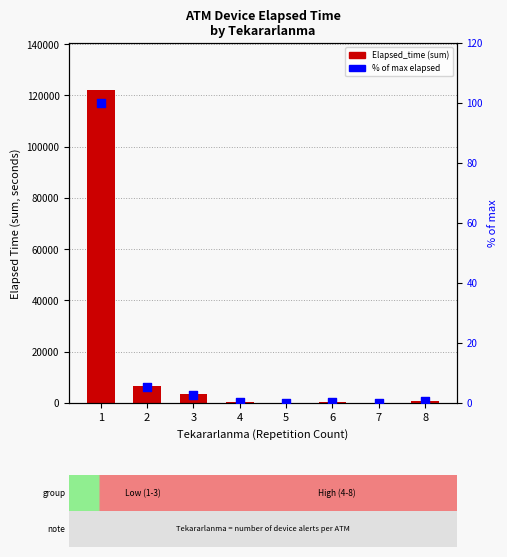

At how many categories does at least one series exceed 2187?

3